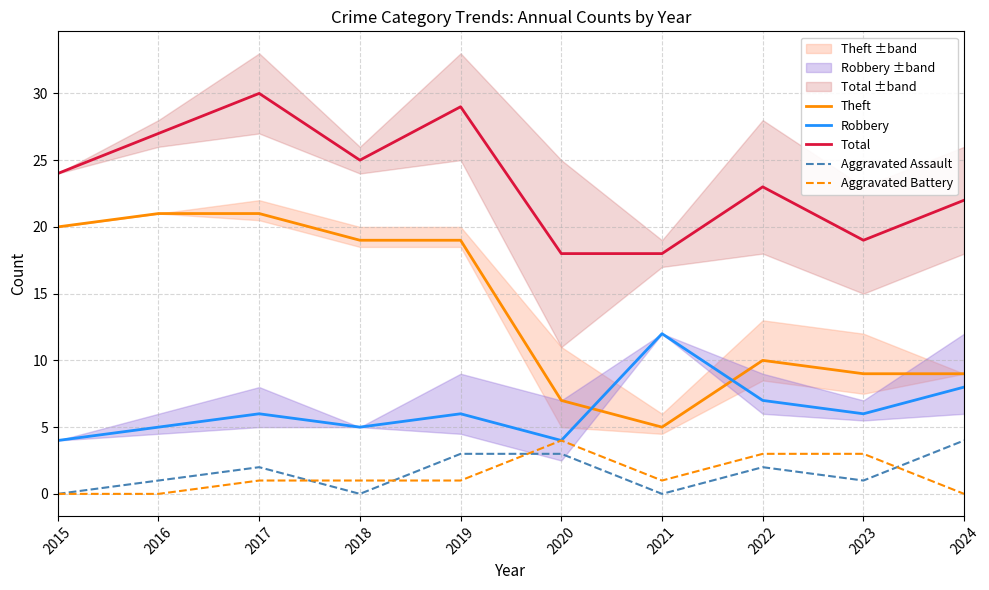

List the series in order of their peak value, highest first.

Total, Theft, Robbery, Aggravated Assault, Aggravated Battery